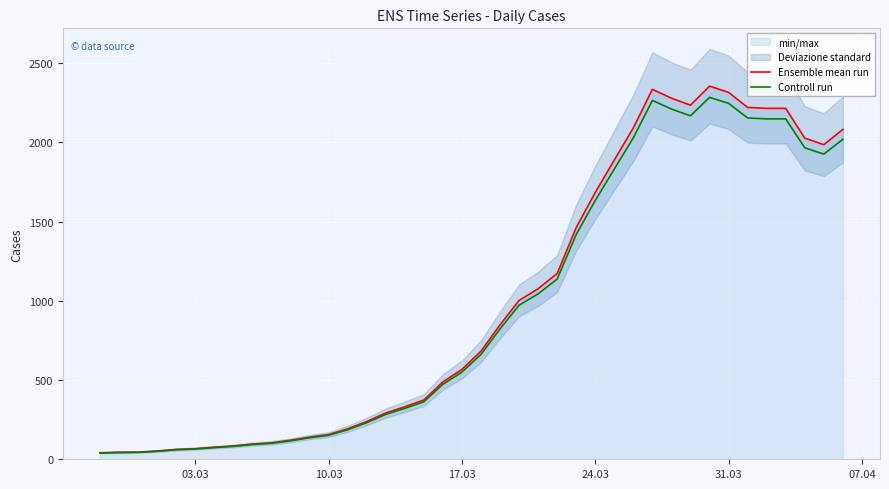

True or false: Ensemble mean run has more than 0 interior local peaks.

True